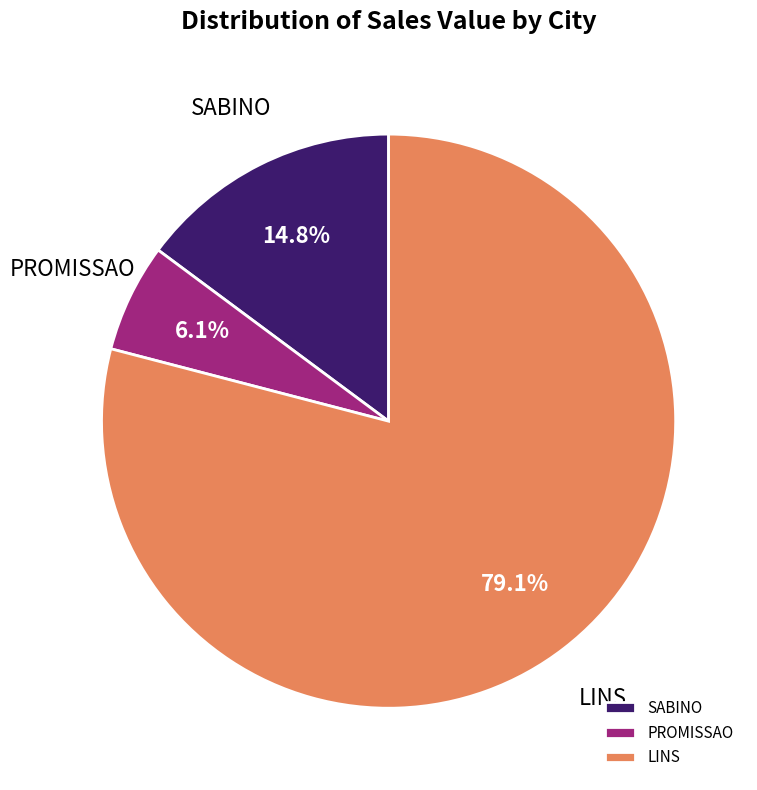

Do LINS and SABINO together represent more than half of the pie?

Yes